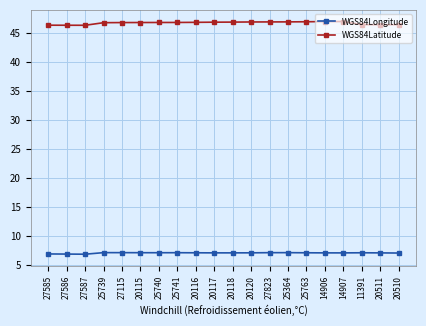

Is the value of WGS84Longitude at 25740 greater than the value of WGS84Latitude at 20510?

No